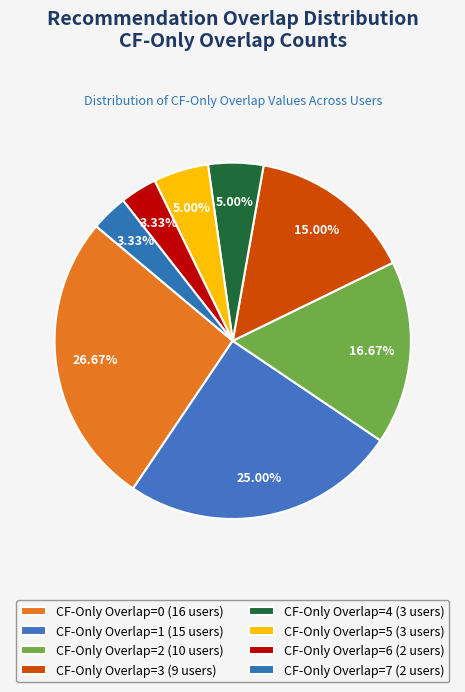

Is there any slice that represents more than half of the pie?

No